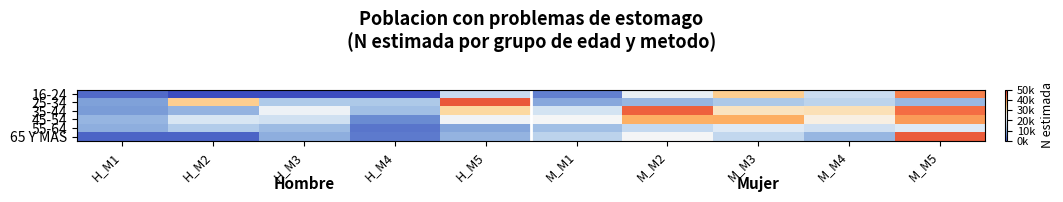

Reading left to right, transcribe all the data shown in this chart.

16-24: H_M1=2773	H_M2=0	H_M3=0	H_M4=0	H_M5=16362	M_M1=4803	M_M2=21571	M_M3=32709	M_M4=16548	M_M5=41694
25-34: H_M1=8075	H_M2=32801	H_M3=13094	H_M4=13031	H_M5=45756	M_M1=8837	M_M2=10612	M_M3=13067	M_M4=14965	M_M5=10751
35-44: H_M1=7469	H_M2=10239	H_M3=22835	H_M4=11535	H_M5=31123	M_M1=17629	M_M2=44880	M_M3=29041	M_M4=29625	M_M5=43649
45-54: H_M1=10470	H_M2=18299	H_M3=17203	H_M4=5832	H_M5=23610	M_M1=24394	M_M2=36927	M_M3=37116	M_M4=26403	M_M5=39081
55-64: H_M1=9658	H_M2=13635	H_M3=11243	H_M4=3777	H_M5=8618	M_M1=11633	M_M2=15832	M_M3=19026	M_M4=17075	M_M5=19150
65 Y MAS: H_M1=2185	H_M2=2333	H_M3=9608	H_M4=4202	H_M5=10302	M_M1=14701	M_M2=24376	M_M3=15474	M_M4=10661	M_M5=45469